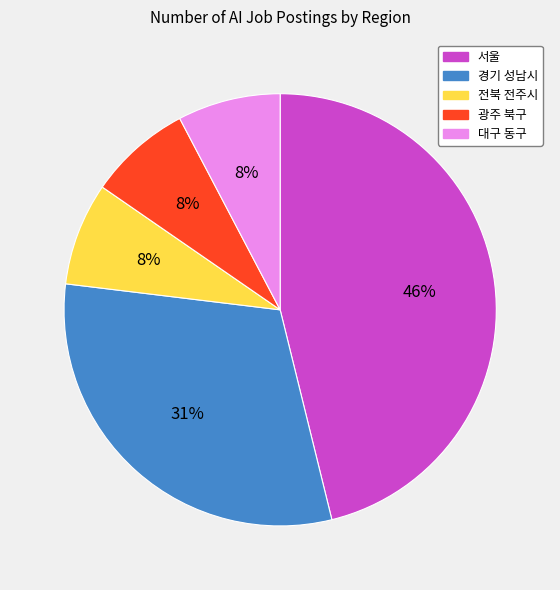

Is there any slice that represents more than half of the pie?

No